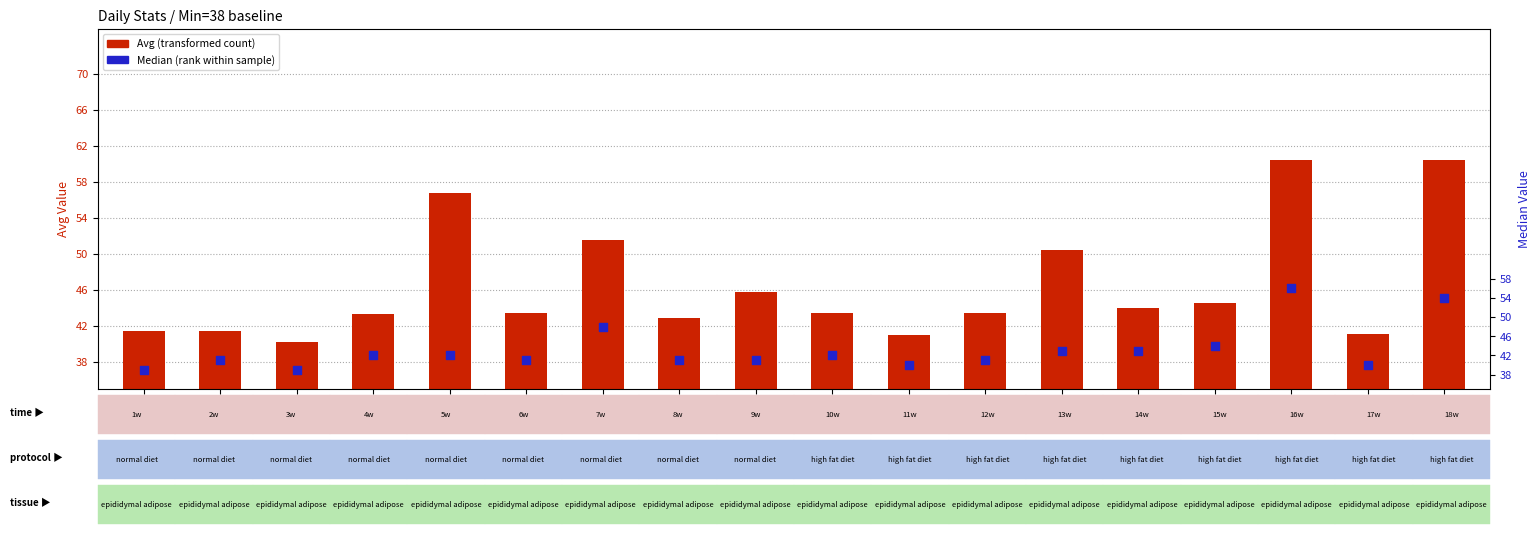

Is the value of Avg at Jun 16 greater than the value of Median at Jun 19?

Yes